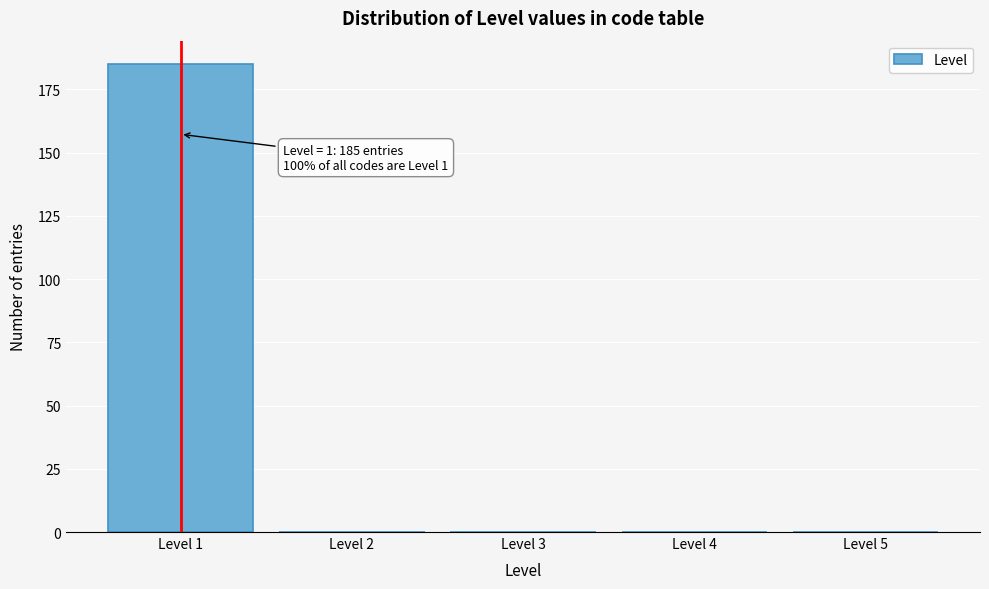

Which range on the x-axis has the tallest bar?

0.5 to 1.5